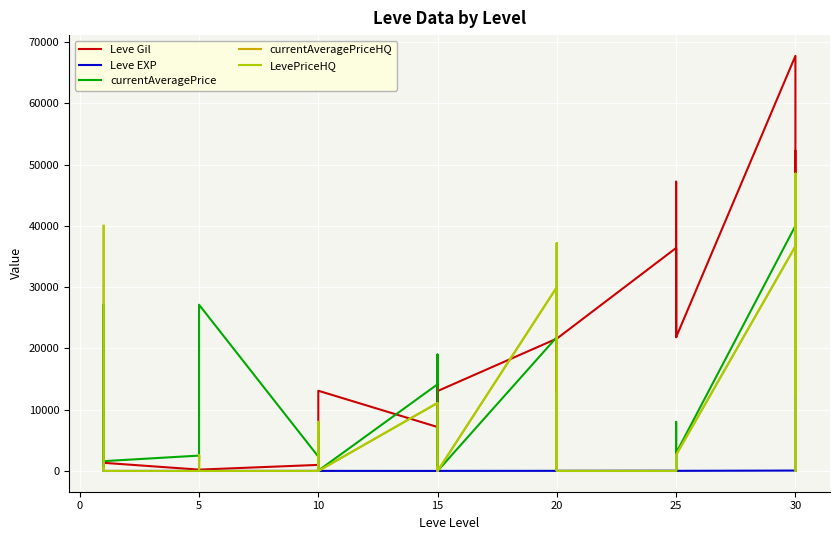

Which series has the widest spread of values?

Leve Gil